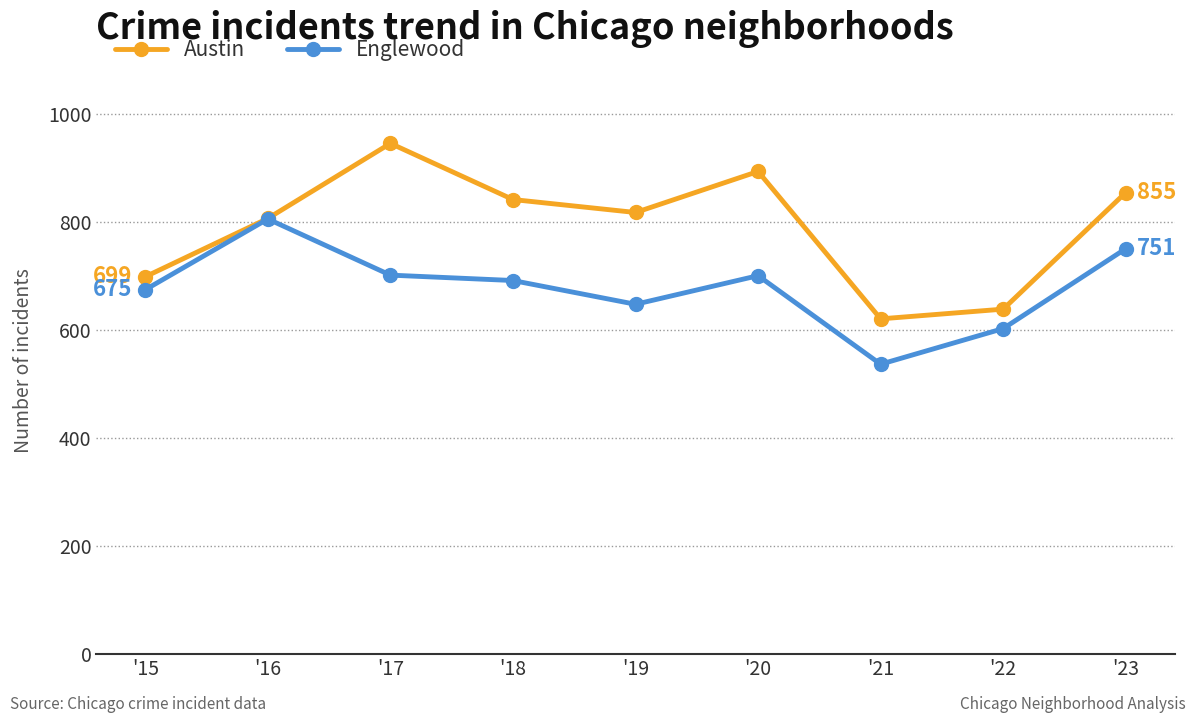

How many values in the Austin series are below 818?

4